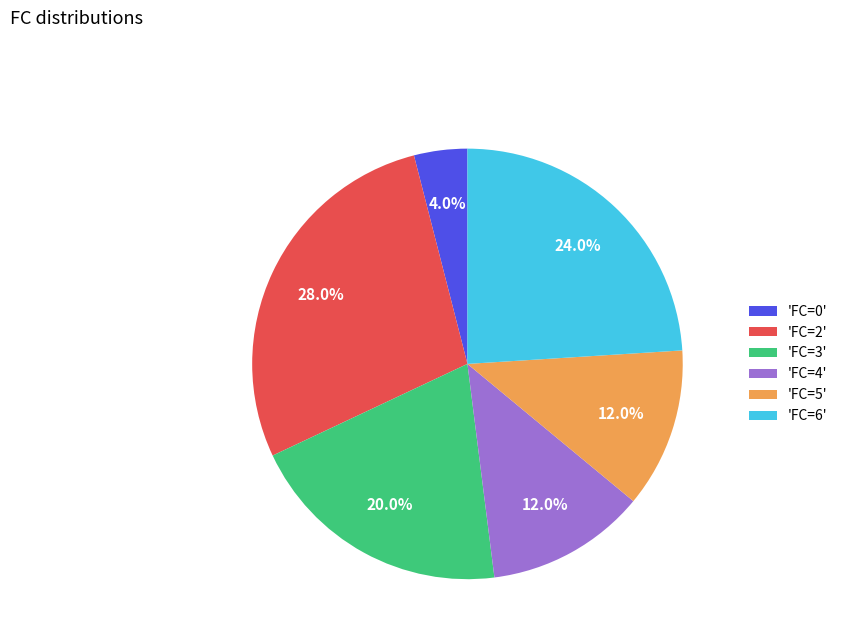

Approximately how many times larger is the value at 'FC=6' compared to 'FC=3'?

1.2